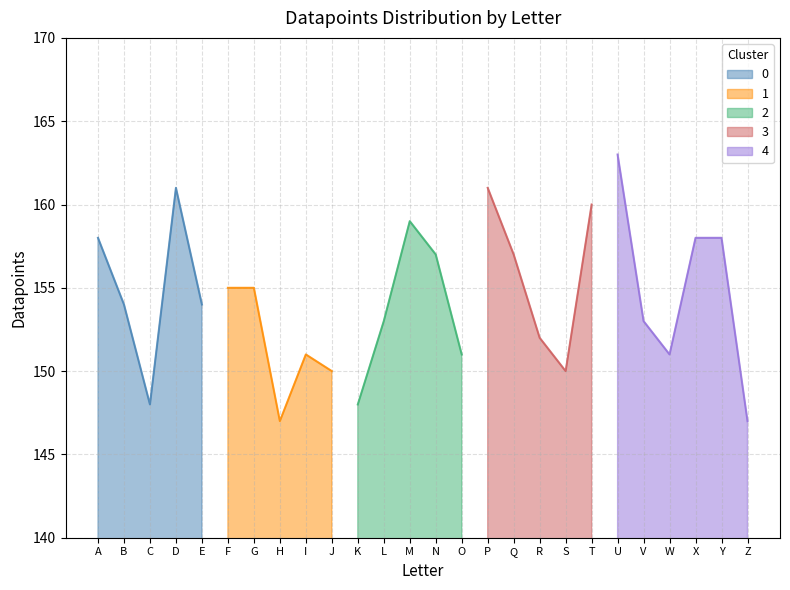

At which label does 0 reach its minimum?

C